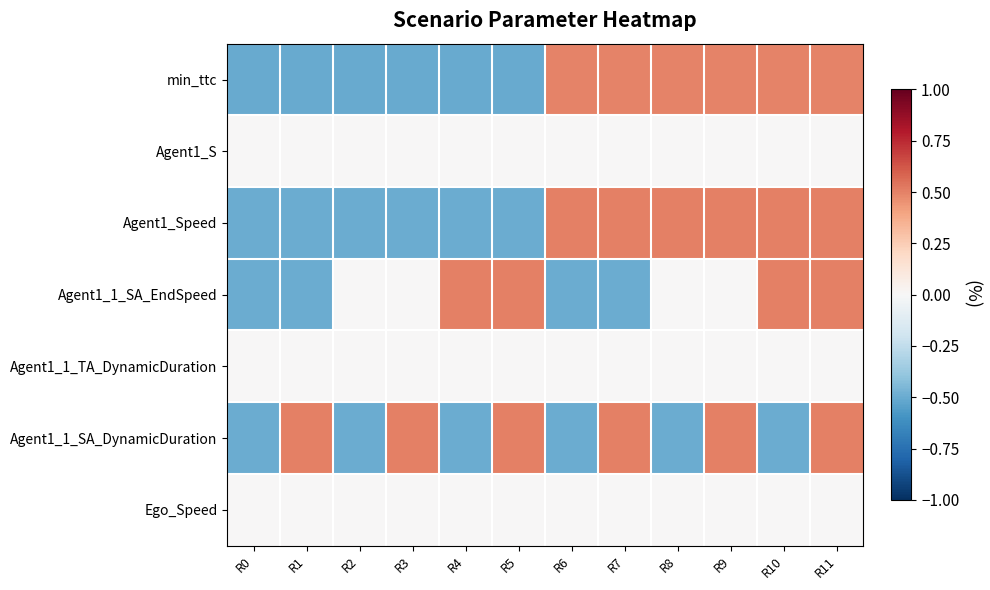

Reading left to right, extract all data points from this chart.

min_ttc: R0=-0.5	R1=-0.5	R2=-0.5	R3=-0.5	R4=-0.5	R5=-0.5	R6=0.5	R7=0.5	R8=0.5	R9=0.5	R10=0.5	R11=0.5
Agent1_S: R0=0.0	R1=0.0	R2=0.0	R3=0.0	R4=0.0	R5=0.0	R6=0.0	R7=0.0	R8=0.0	R9=0.0	R10=0.0	R11=0.0
Agent1_Speed: R0=-0.5	R1=-0.5	R2=-0.5	R3=-0.5	R4=-0.5	R5=-0.5	R6=0.5	R7=0.5	R8=0.5	R9=0.5	R10=0.5	R11=0.5
Agent1_1_SA_EndSpeed: R0=-0.5	R1=-0.5	R2=0.0	R3=0.0	R4=0.5	R5=0.5	R6=-0.5	R7=-0.5	R8=0.0	R9=0.0	R10=0.5	R11=0.5
Agent1_1_TA_DynamicDuration: R0=0.0	R1=0.0	R2=0.0	R3=0.0	R4=0.0	R5=0.0	R6=0.0	R7=0.0	R8=0.0	R9=0.0	R10=0.0	R11=0.0
Agent1_1_SA_DynamicDuration: R0=-0.5	R1=0.5	R2=-0.5	R3=0.5	R4=-0.5	R5=0.5	R6=-0.5	R7=0.5	R8=-0.5	R9=0.5	R10=-0.5	R11=0.5
Ego_Speed: R0=0.0	R1=0.0	R2=0.0	R3=0.0	R4=0.0	R5=0.0	R6=0.0	R7=0.0	R8=0.0	R9=0.0	R10=0.0	R11=0.0